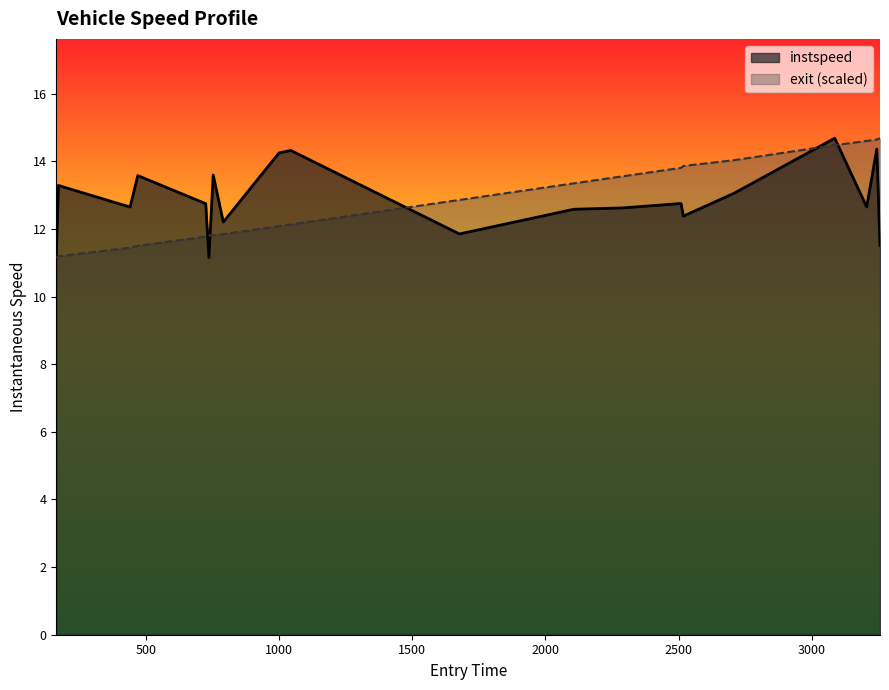

What is the smallest value displayed?

11.1